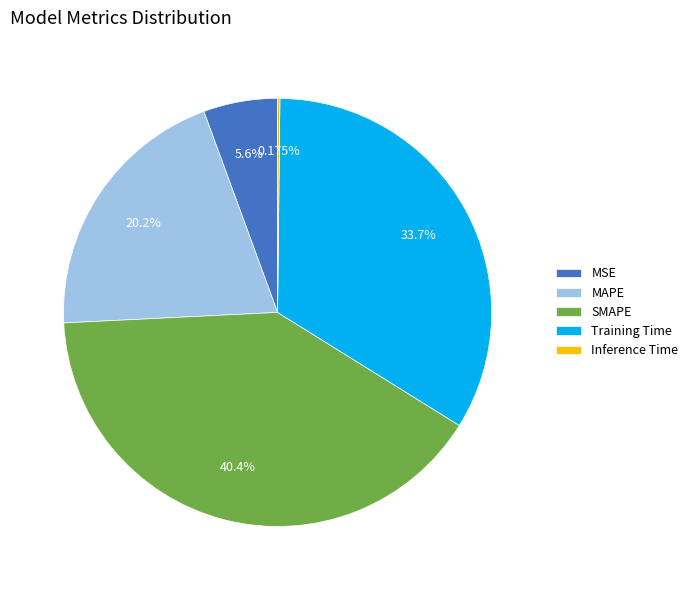

To the nearest percent, what percentage of the pie is MAPE?

20%